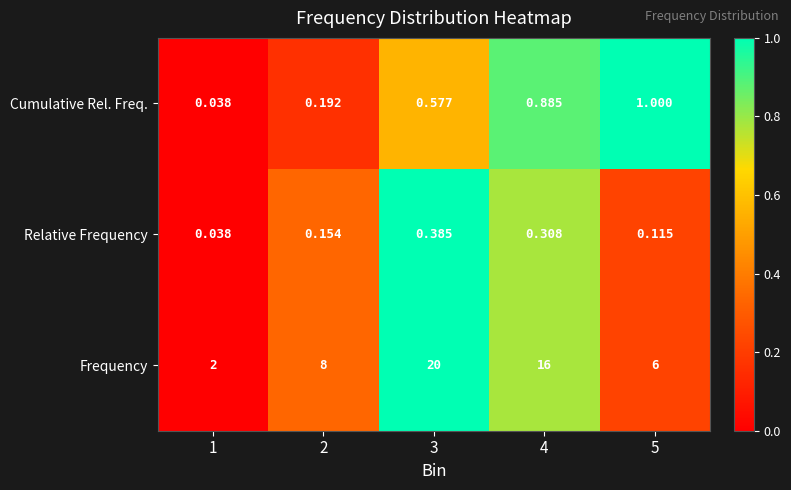

Which series has the largest total across all categories?

Frequency